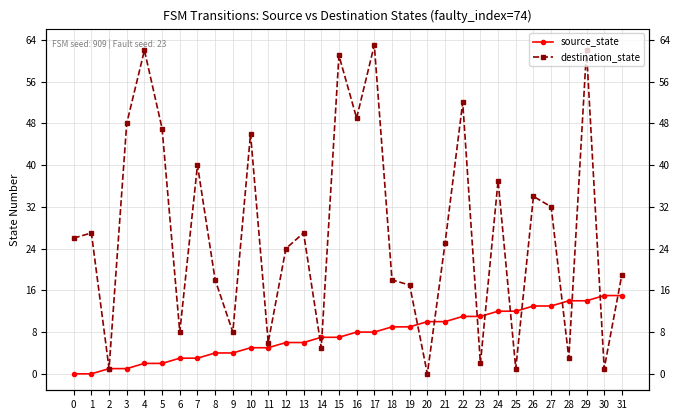

What is the value of the source_state point at the 30th from the left?

14